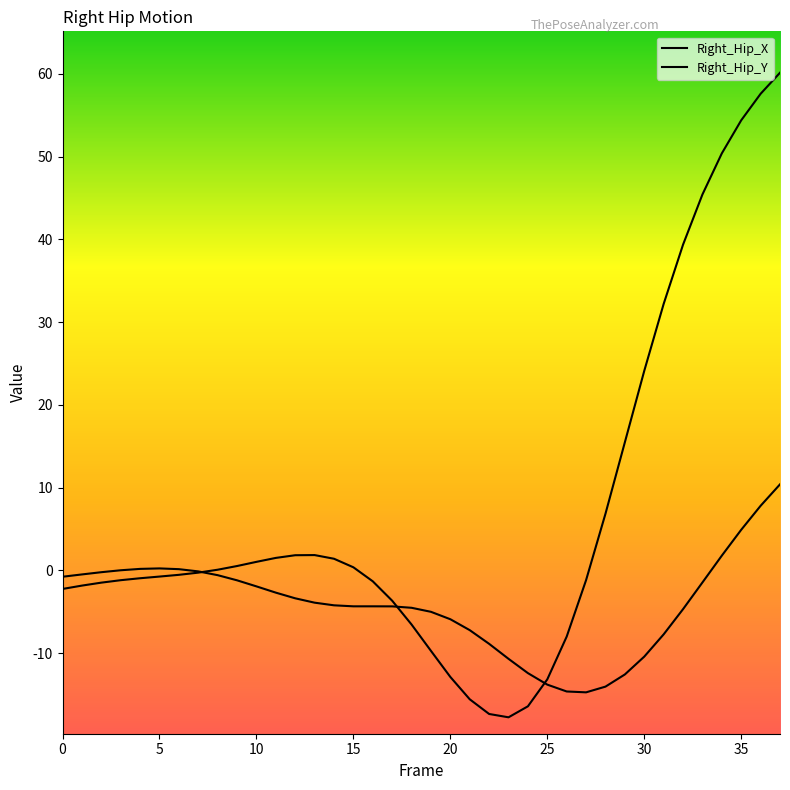

What is the value of the Right_Hip_Y point at the 30th from the left?

-12.6